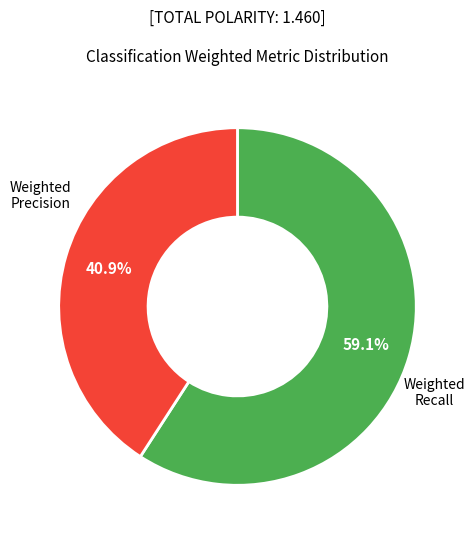

How many segments does this pie chart have?

2